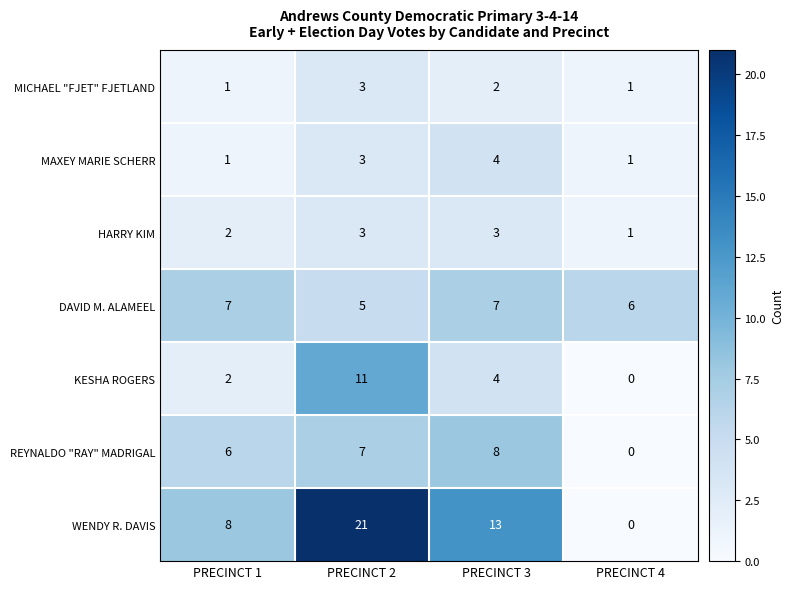

At how many categories does at least one series exceed 11?

2